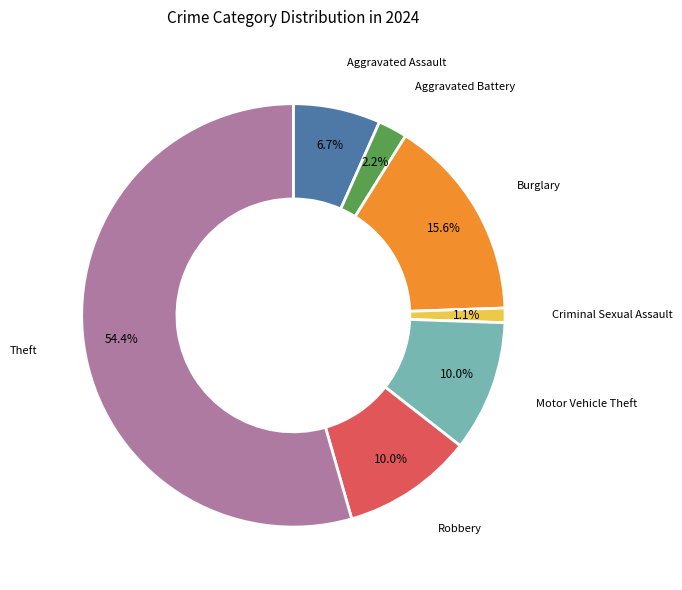

Does any single category account for the majority?

Yes